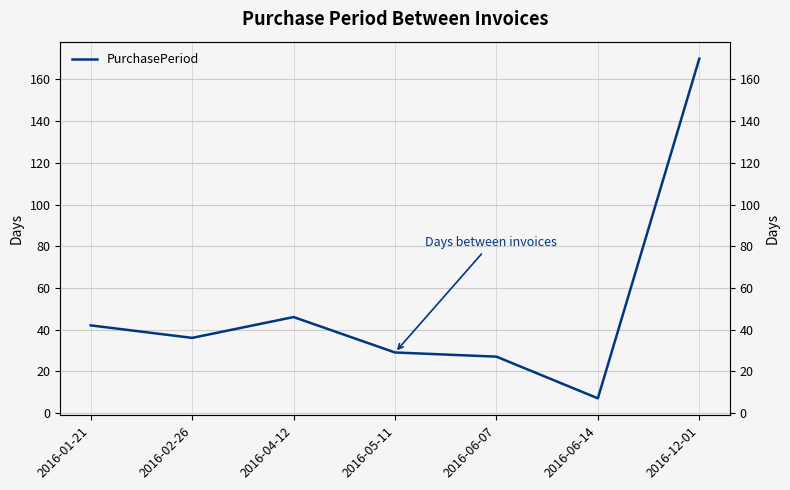

Rank the categories by value from lowest to highest.

2016-06-14, 2016-06-07, 2016-05-11, 2016-02-26, 2016-01-21, 2016-04-12, 2016-12-01